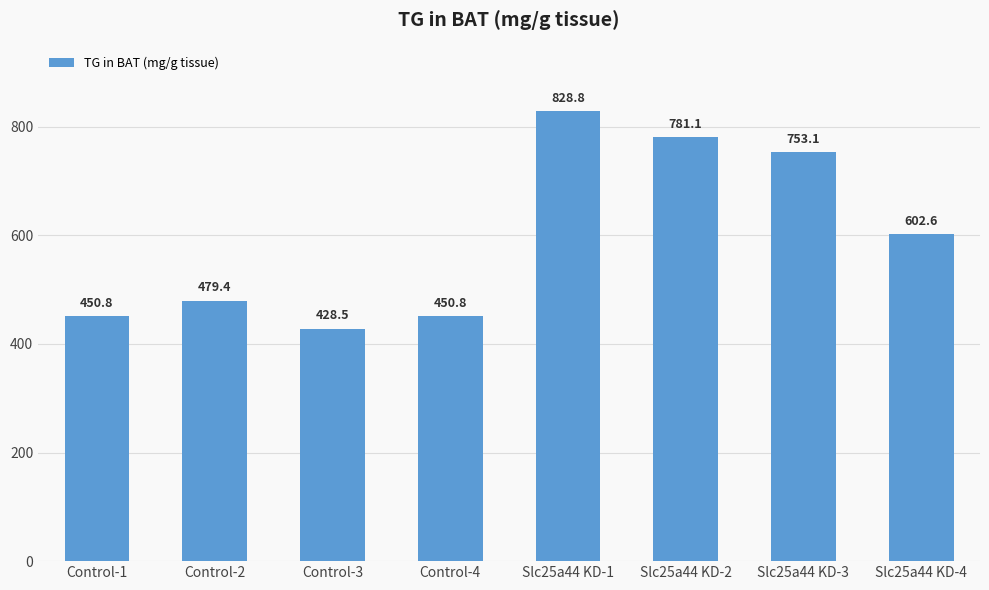

What is the minimum value shown in the chart?

428.5